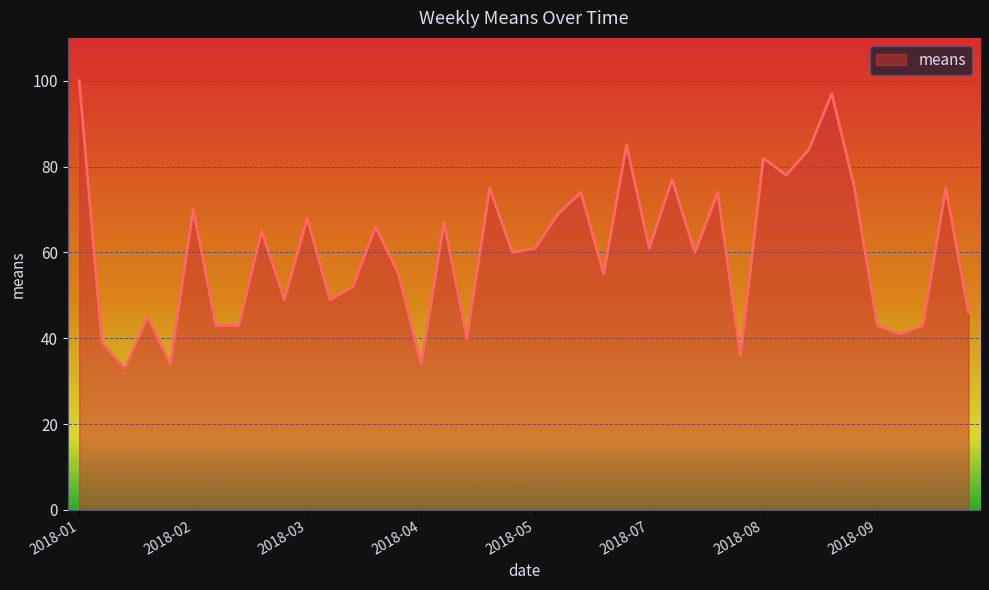

True or false: the data has more than 0 interior local peaks.

True